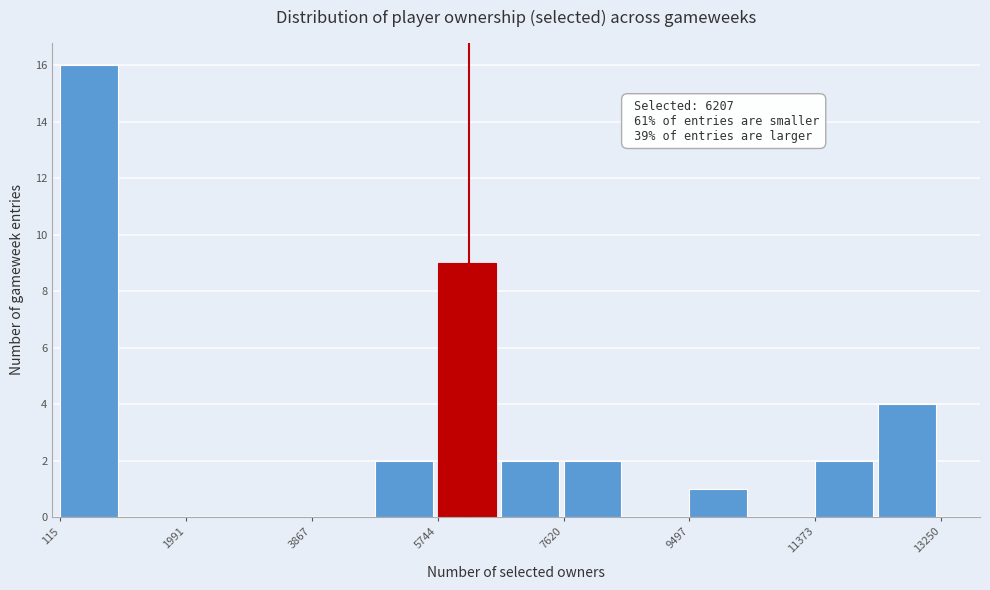

Over which range of the x-axis is the bar tallest?

200 to 1000